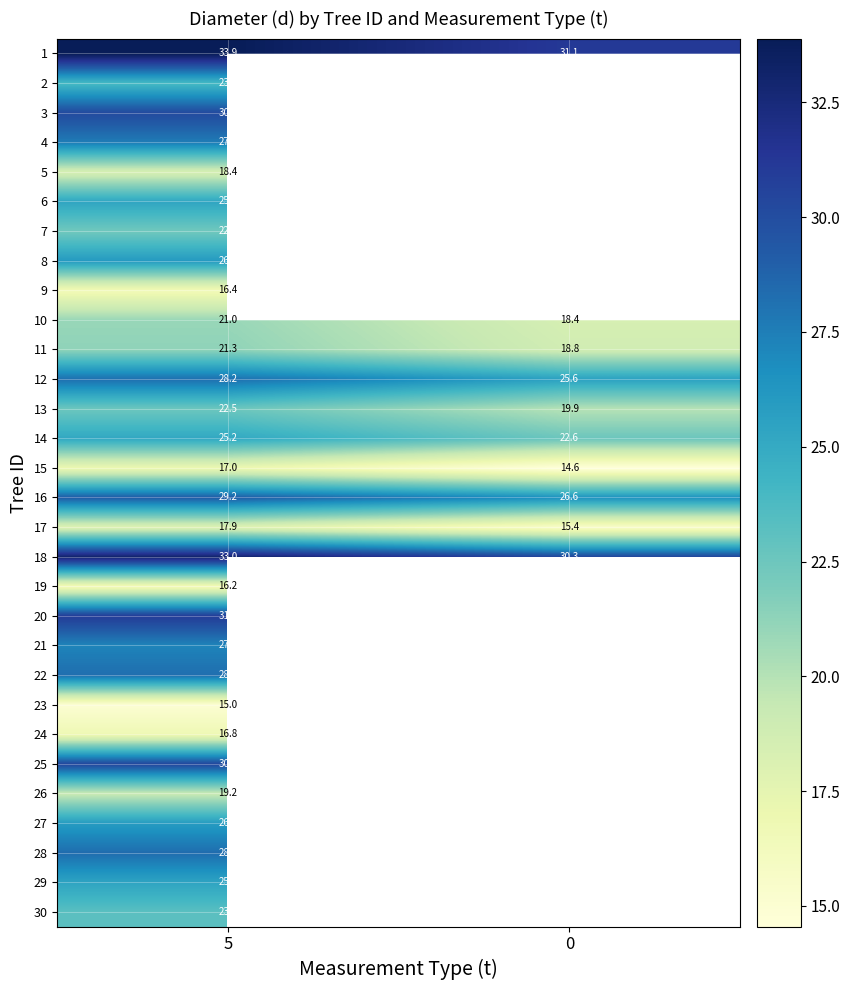

At how many categories does at least one series exceed 19?

2